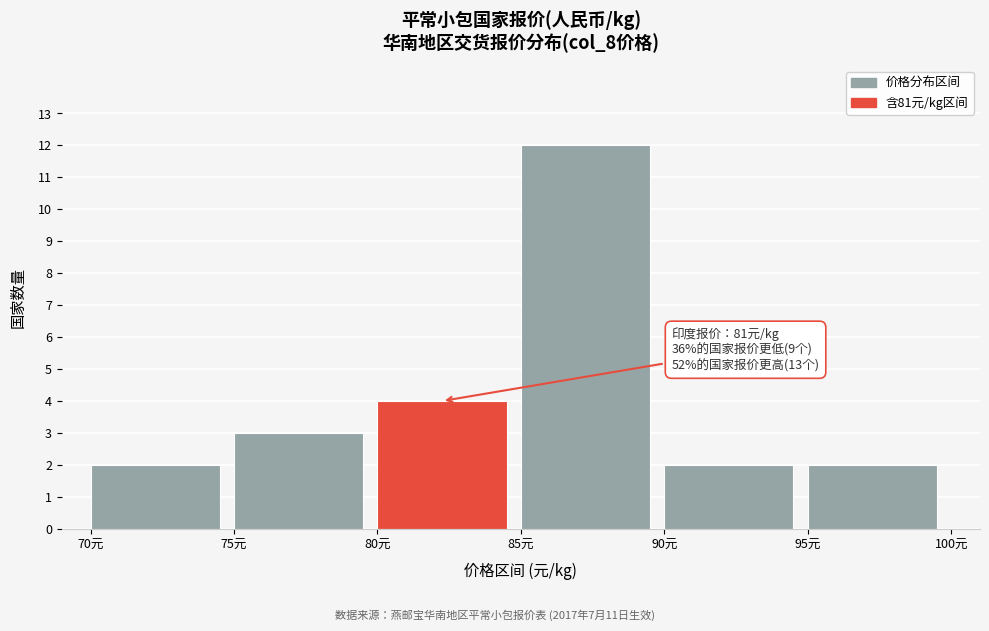

Which range on the x-axis has the tallest bar?

85 to 90